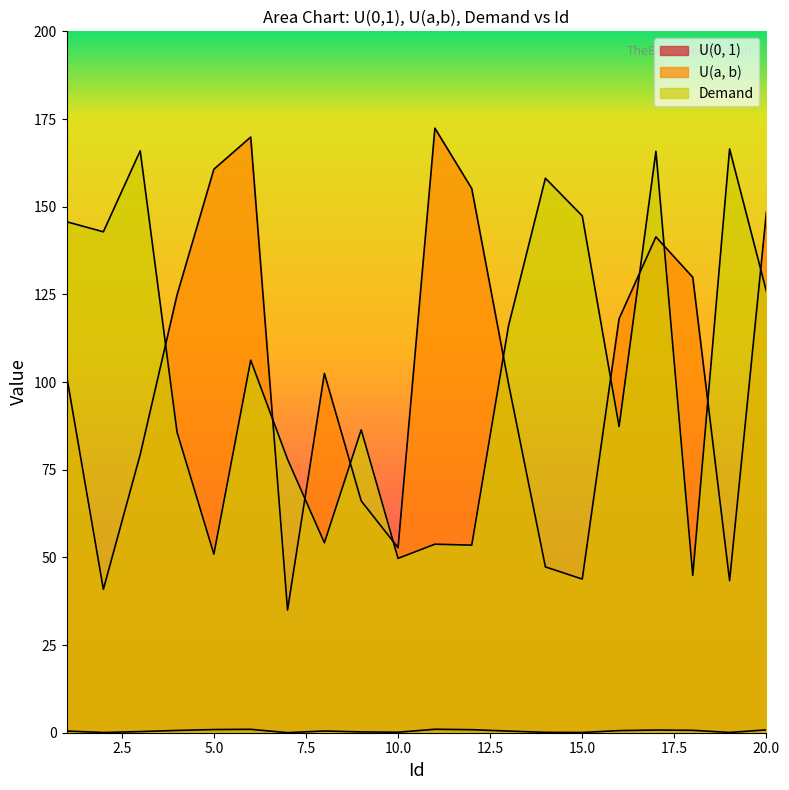

Count the number of data series in this chart.

3